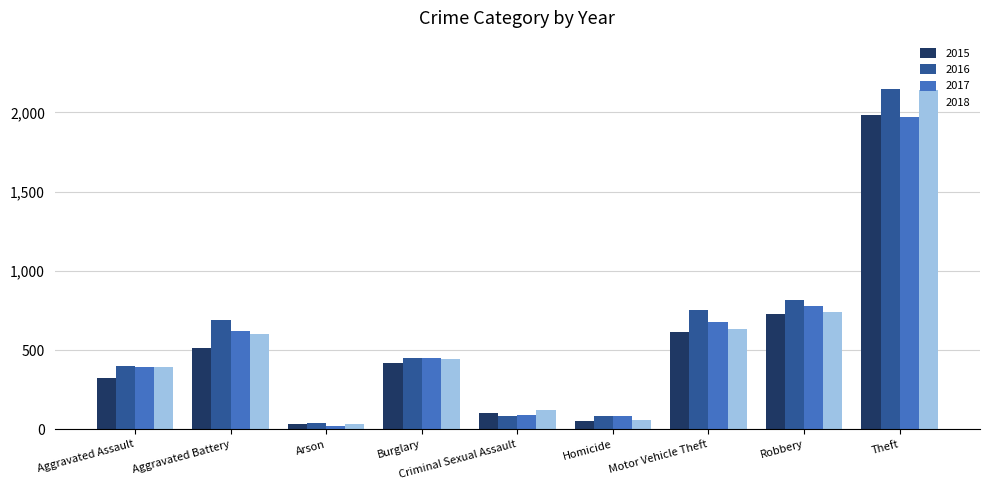

How many categories are shown in the chart?

9